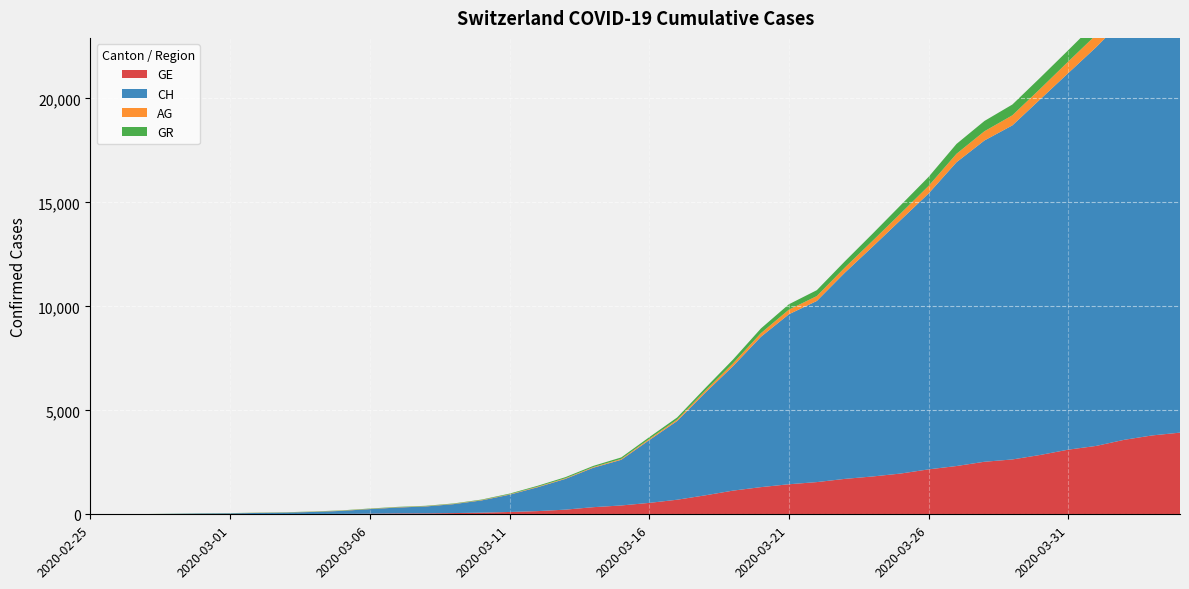

Reading left to right, transcribe all the data shown in this chart.

GE: 0	1	1	4	8	9	10	13	15	20	29	42	44	59	79	112	153	224	343	425	549	701	911	1139	1307	1445	1549	1703	1820	1960	2161	2322	2527	2638	2855	3109	3289	3582	3793	3928
CH: 0	5	9	19	31	38	56	70	100	145	221	284	333	430	589	831	1146	1479	1897	2197	3018	3786	4928	5987	7231	8175	8712	9914	11055	12193	13266	14610	15452	16067	17108	18112	19179	20246	21235	21822
AG: 0	1	1	1	3	4	7	7	10	11	12	14	14	15	18	20	27	30	33	43	56	69	96	134	175	223	235	245	283	318	367	407	444	485	506	554	596	631	673	702
GR: 0	2	2	6	6	6	9	9	12	14	16	17	18	18	22	31	43	53	56	71	84	101	128	182	226	258	284	300	343	393	433	474	495	519	535	547	592	622	649	657